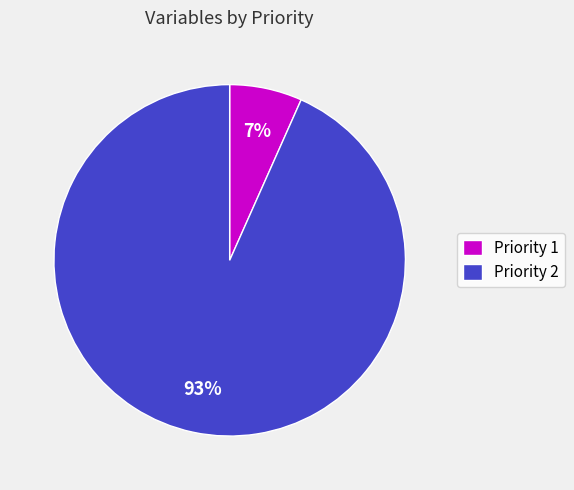

What is the largest slice in the pie chart?

Priority 2